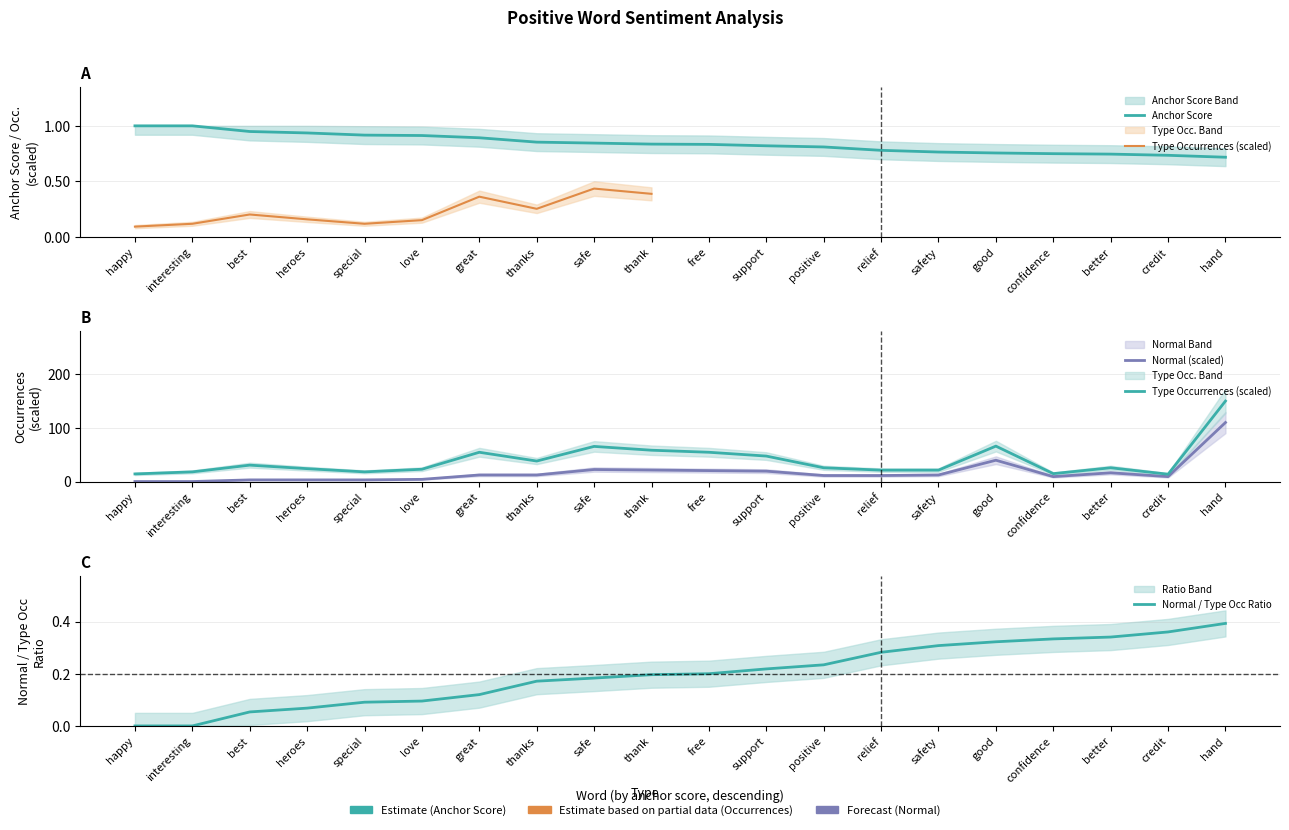

In Type Occurrences (scaled), how many points are lower than both neighbors (excluding endpoints)?

4